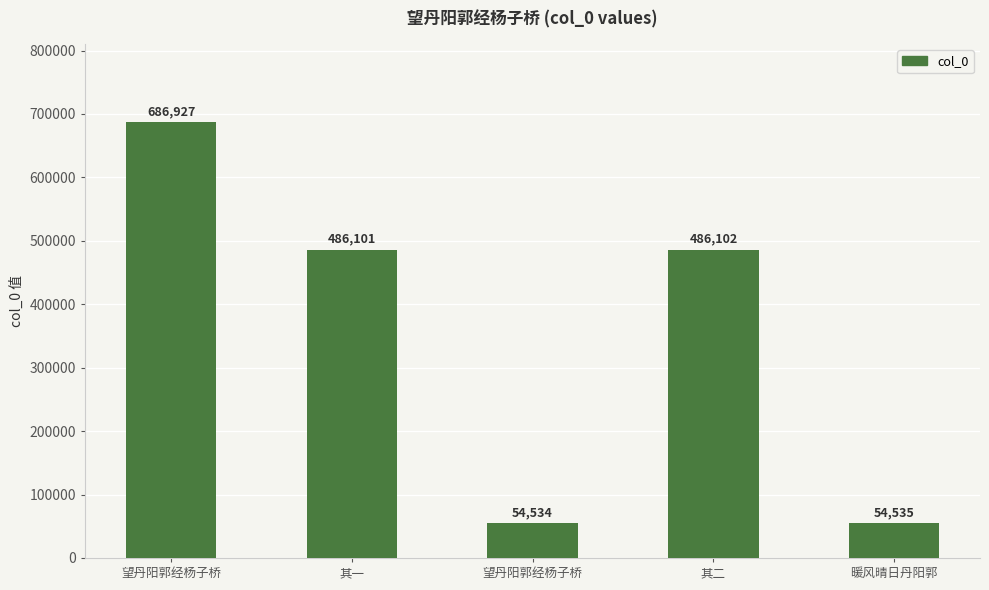

How many data points does each series have?

5